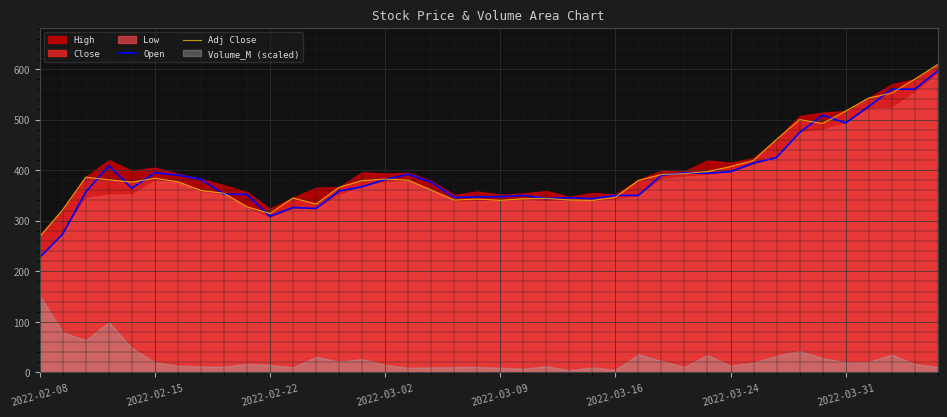

True or false: Adj Close has more than 1 interior local peaks.

True